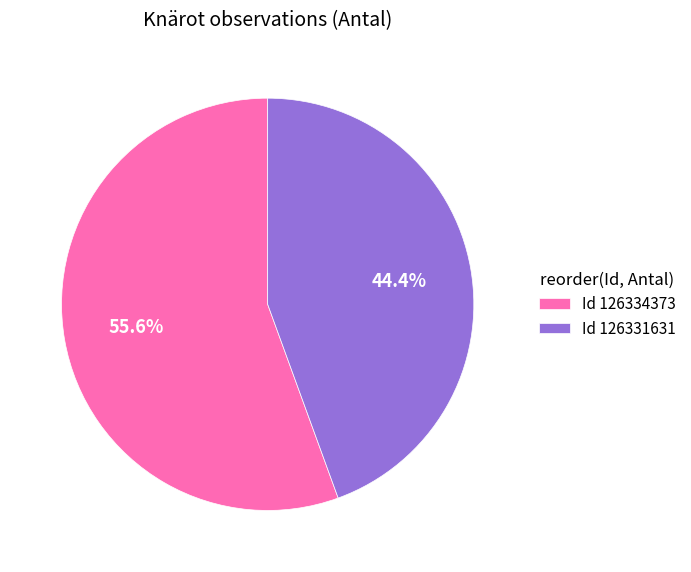

Between Id 126331631 and Id 126334373, which is larger?

Id 126334373